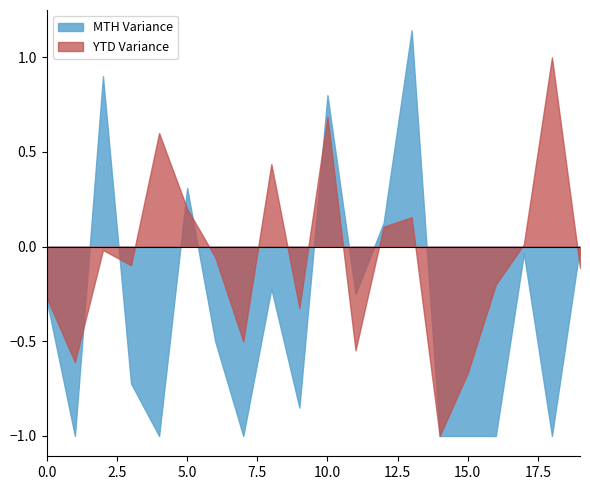

Which series has the widest spread of values?

MTH Variance